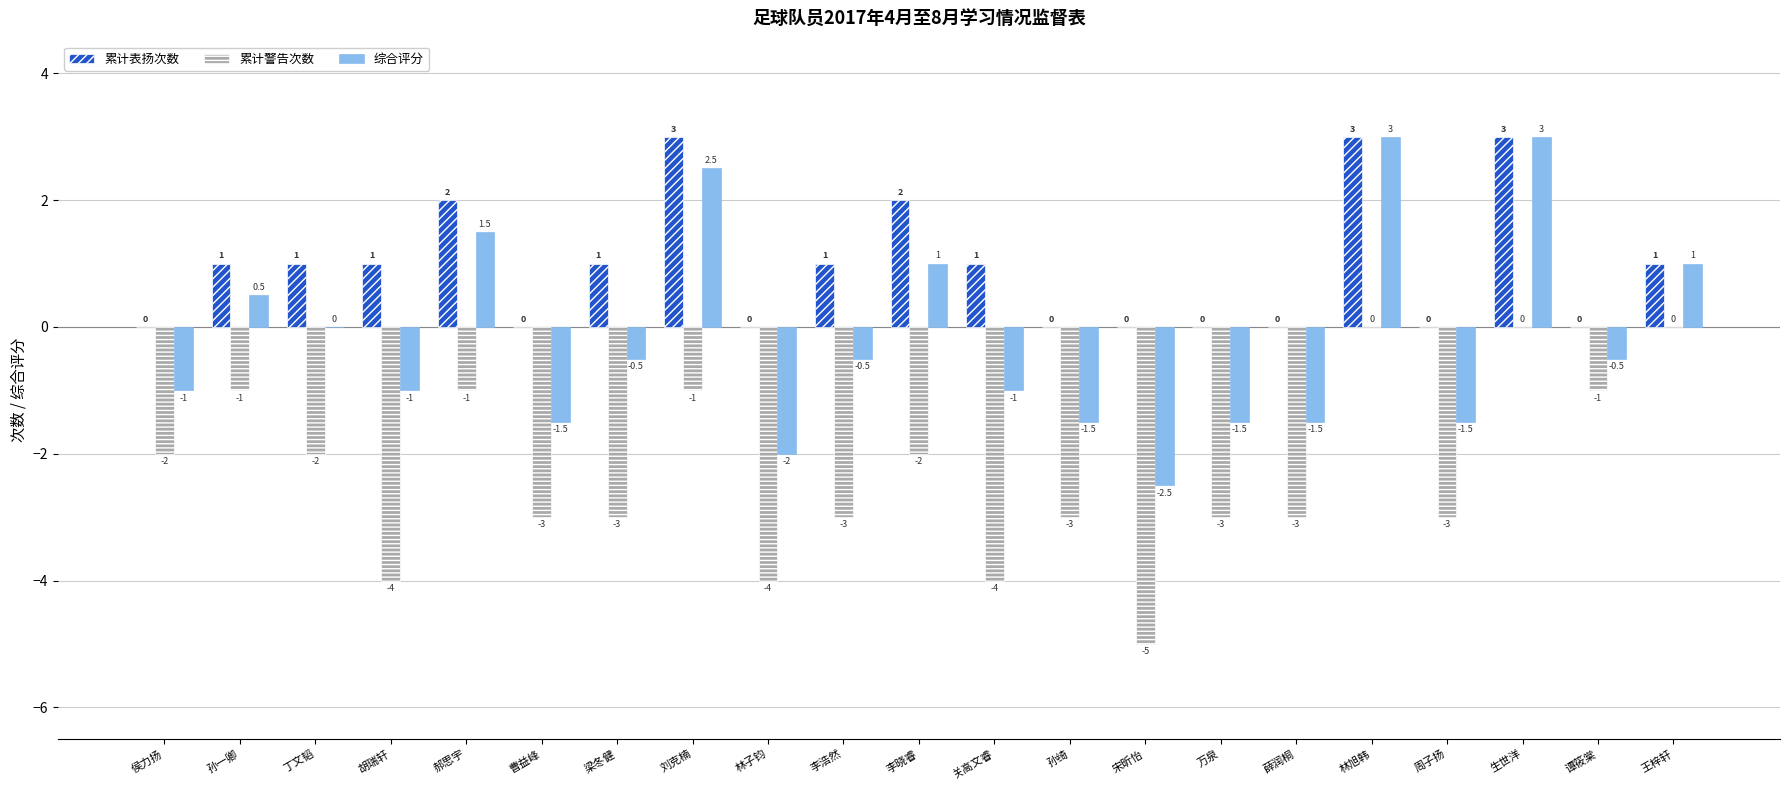

What are all the series names shown in the legend?

累计表扬次数, 累计警告次数, 综合评分